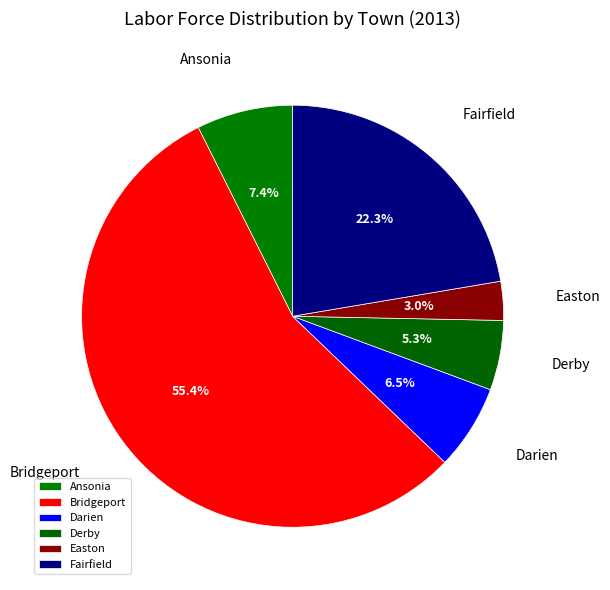

To the nearest percent, what portion does Easton represent?

3%